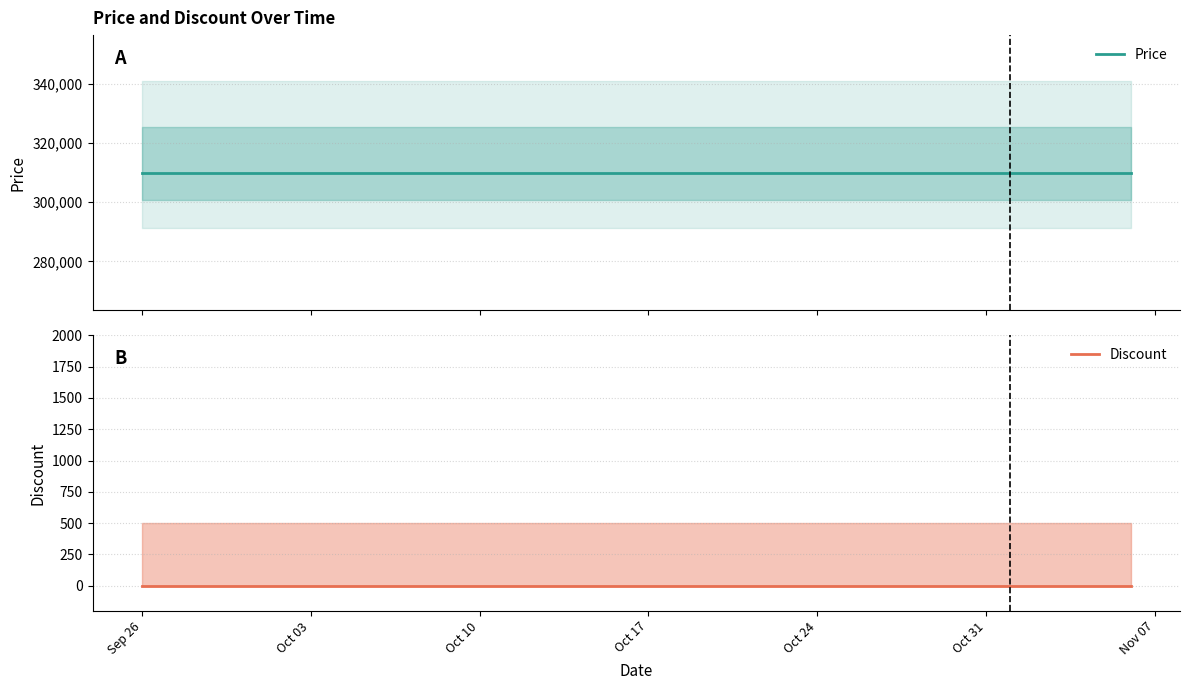

Which category has the lowest value in the Discount series?

Sep 26